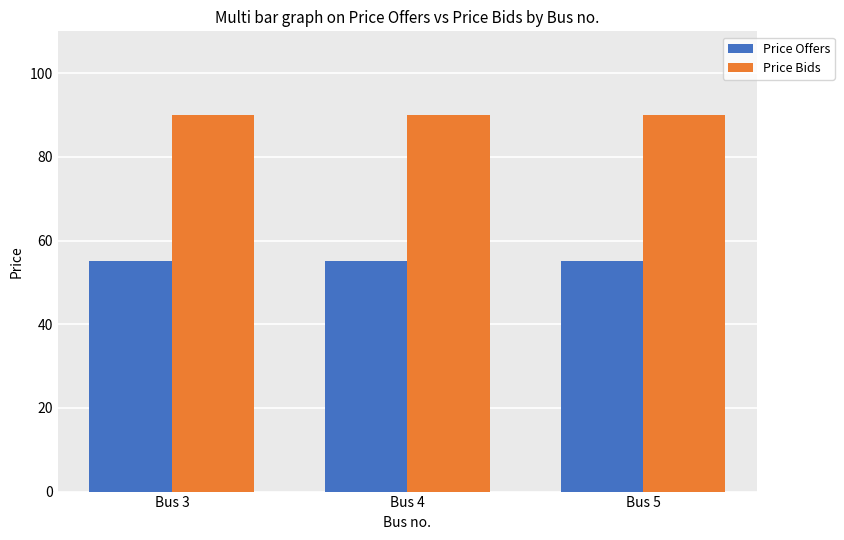

What is the value of the Price Offers bar at the 1st from the left?

55